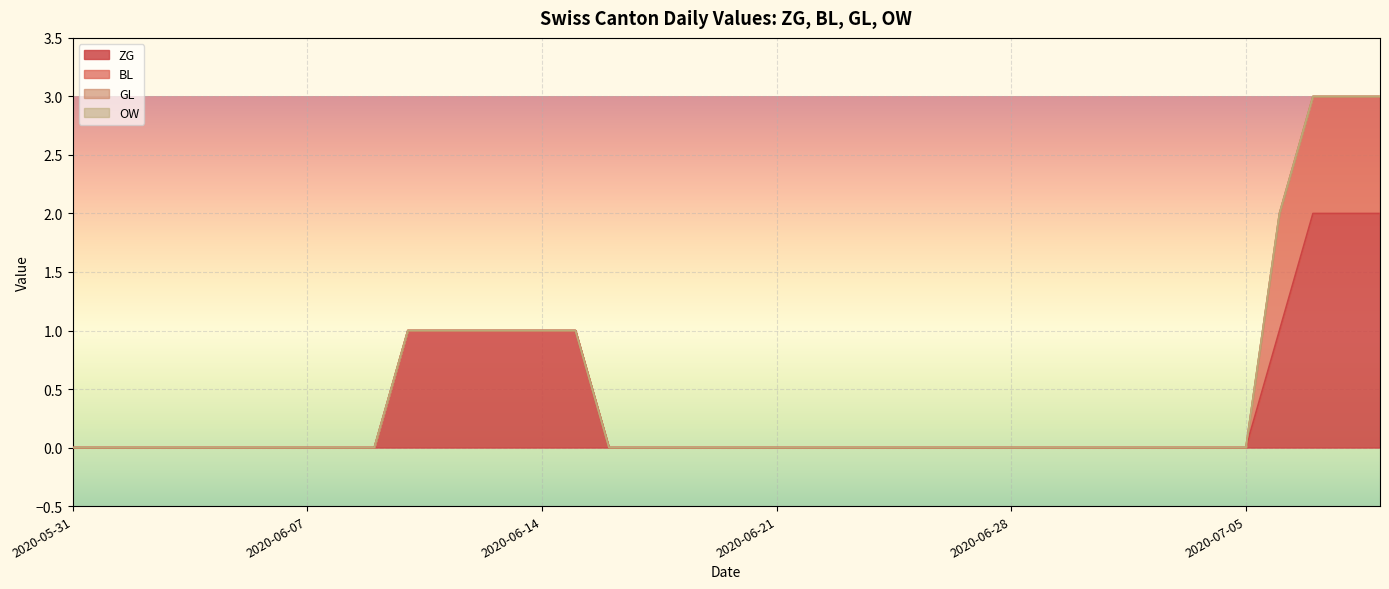

Rank the series by their maximum value, from lowest to highest.

GL, OW, BL, ZG